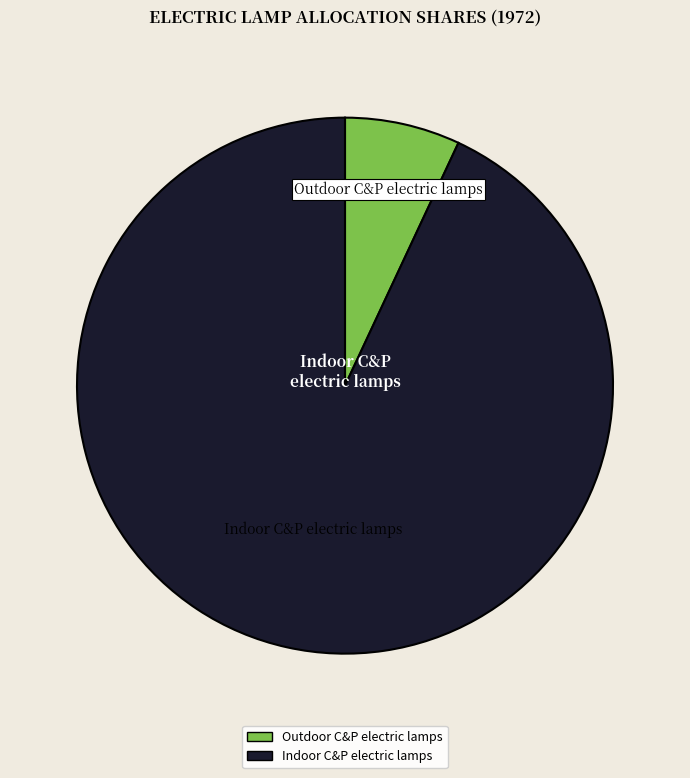

Which slice is the largest?

Indoor C&P electric lamps